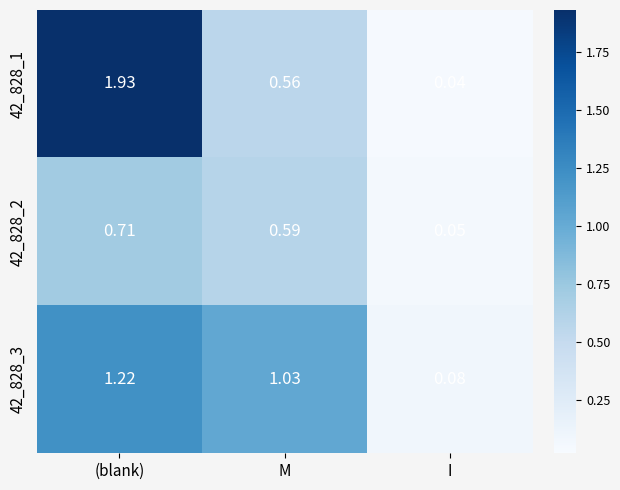

Is the value of 42_828_2 at M greater than the value of 42_828_1 at I?

Yes